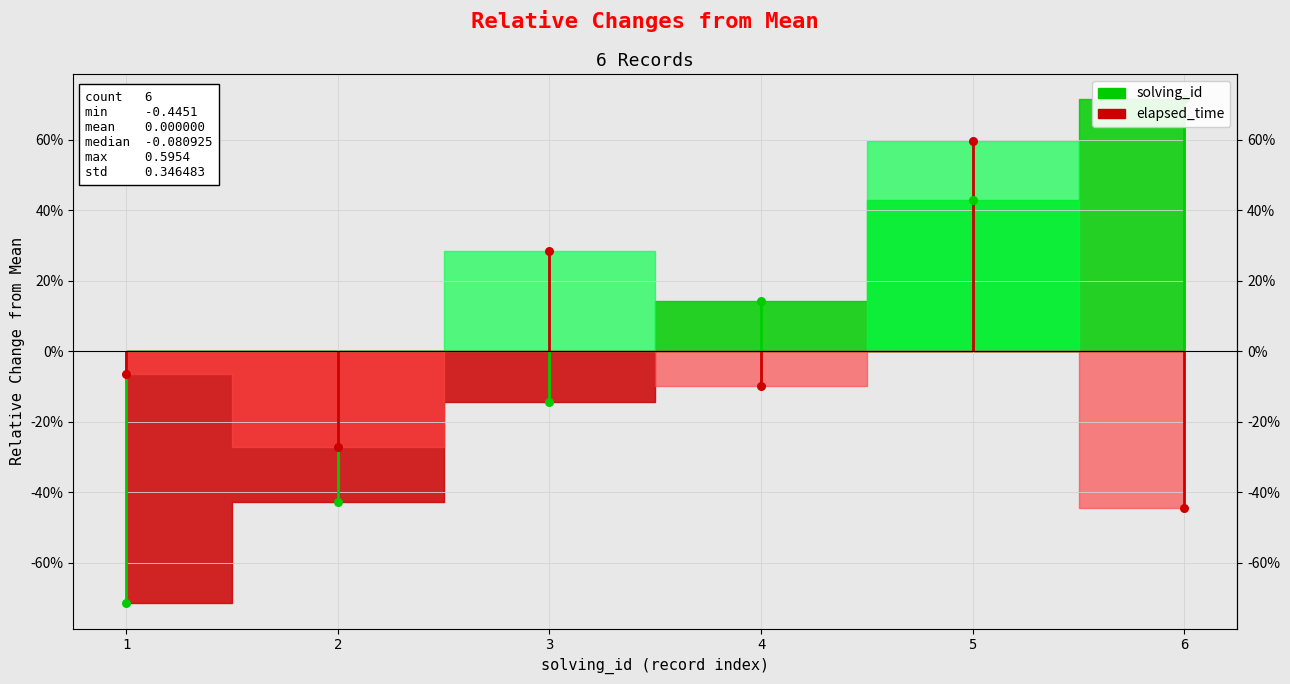

At which category is the sum across all series the highest?

5